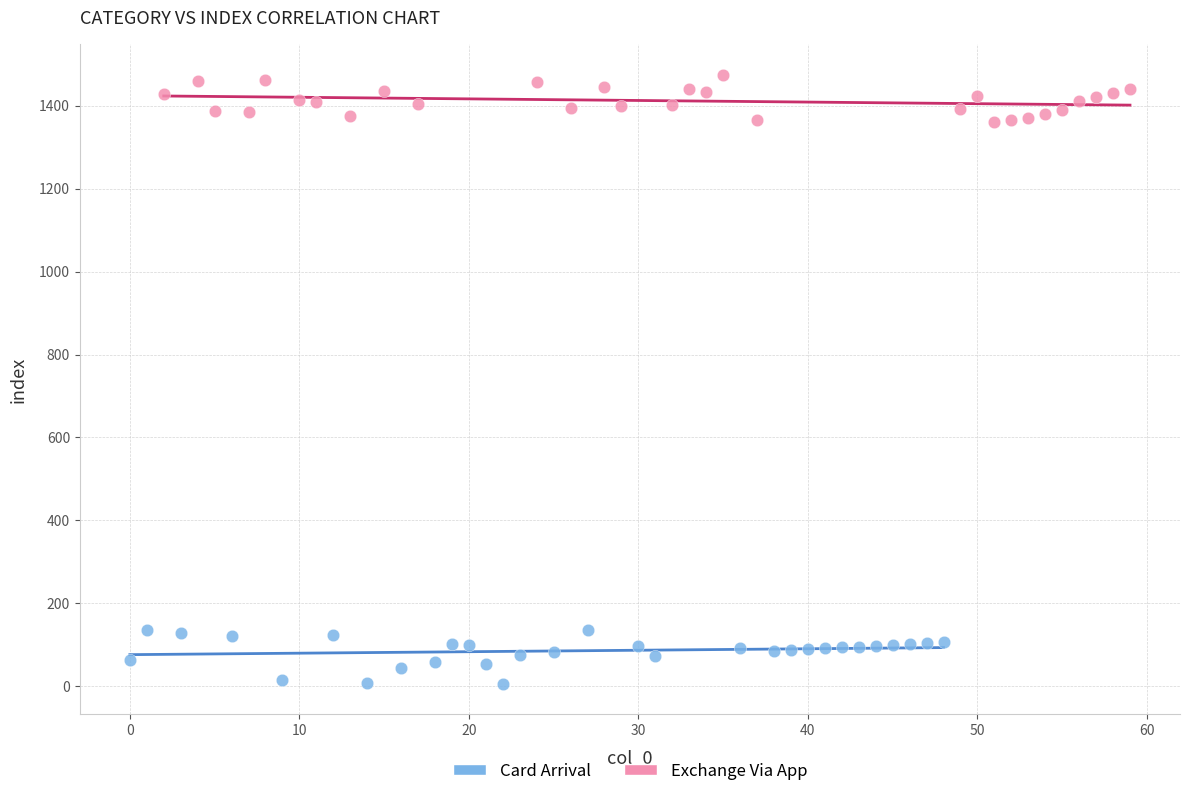

Which series contains the highest Y value?

Exchange Via App